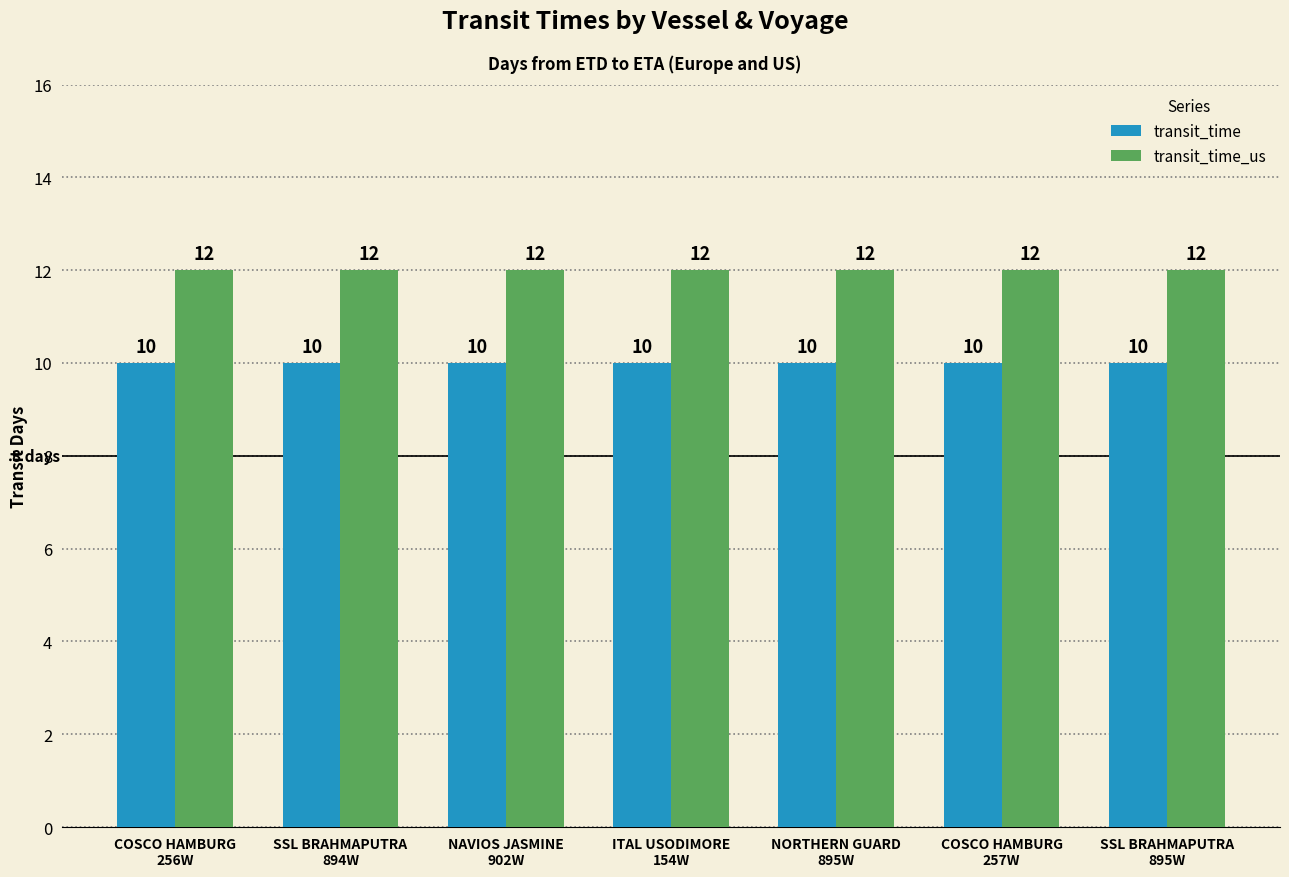

What is the highest value of the transit_time_us series?

12